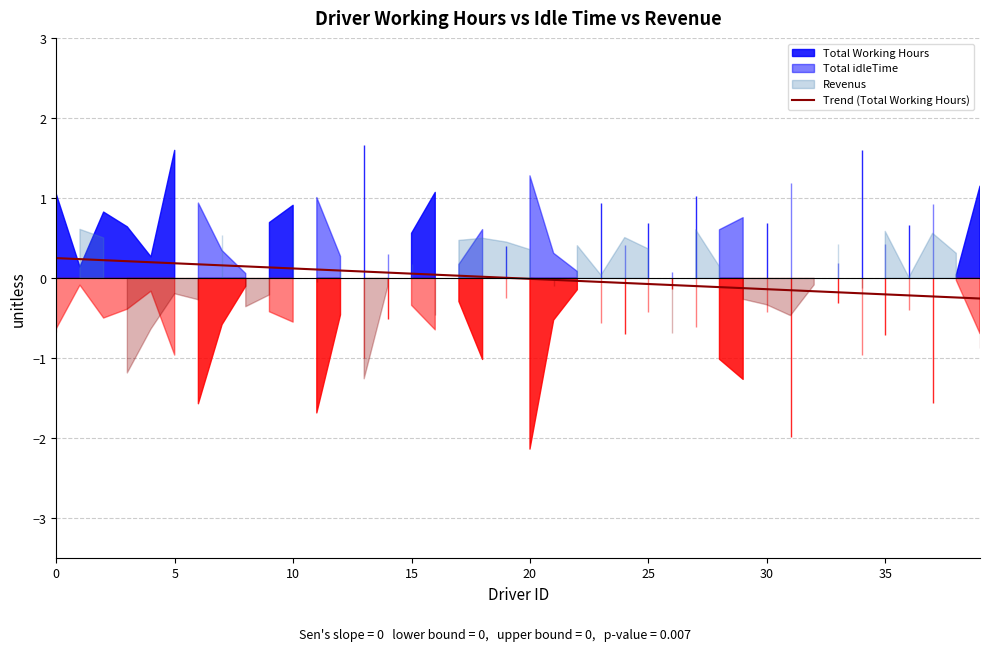

What is the maximum value for Trend (Total Working Hours)?

0.3